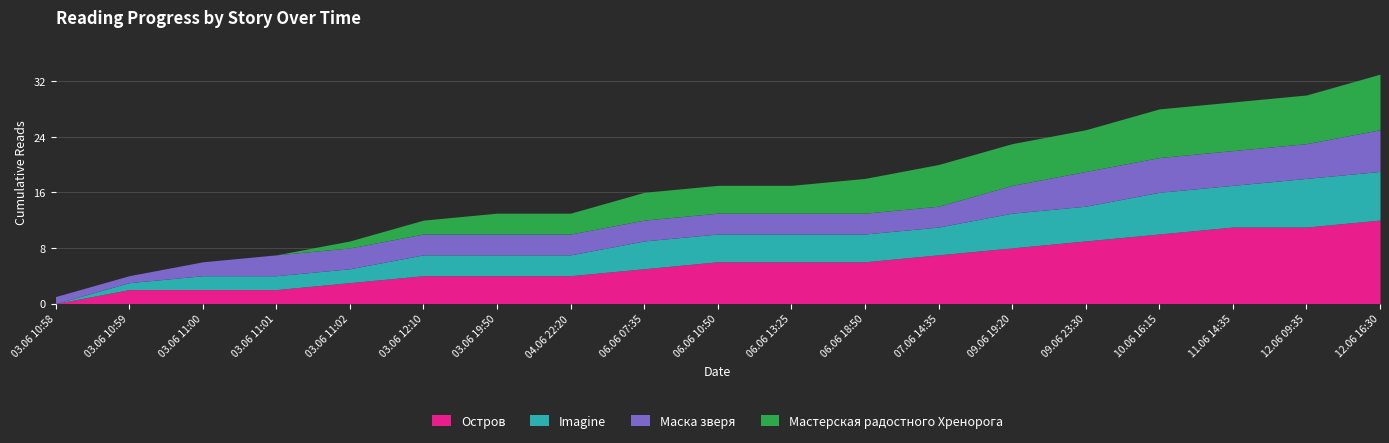

True or false: Остров and Мастерская радостного Хренорога intersect in this chart.

False